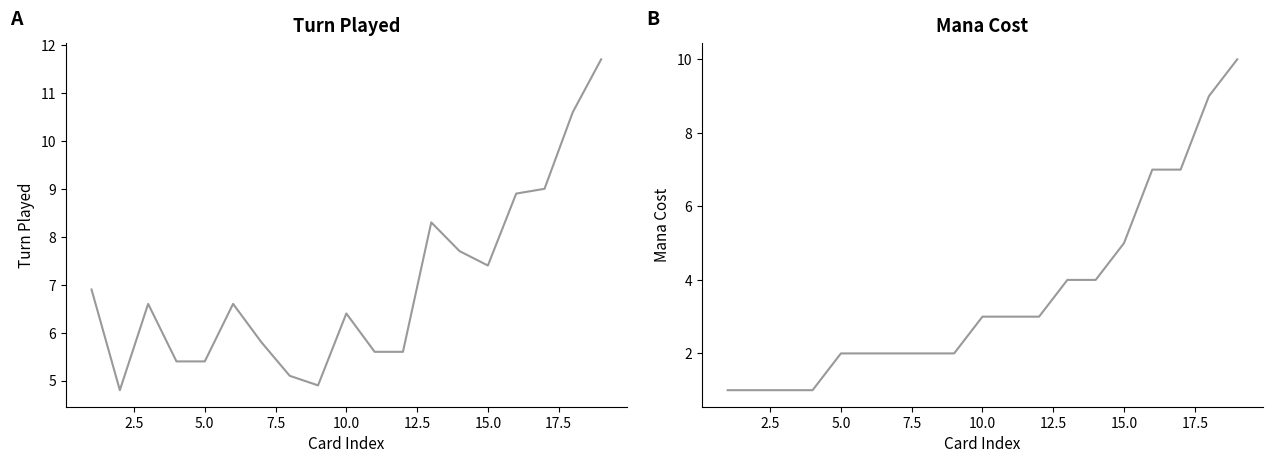

In Turn Played, how many points are lower than both neighbors (excluding endpoints)?

3